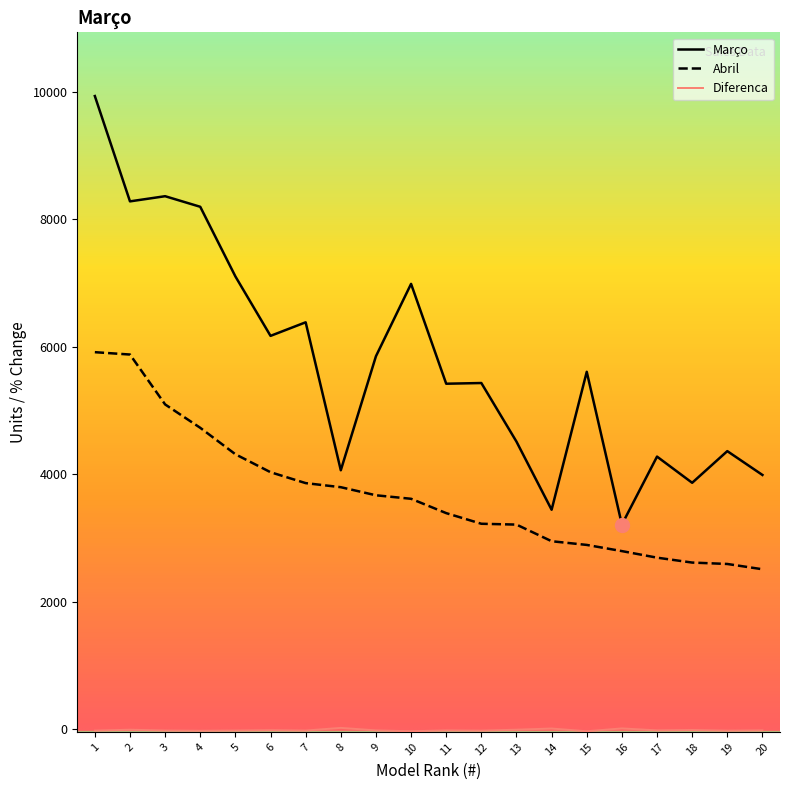

Where does the Março series first go above 5607?

1